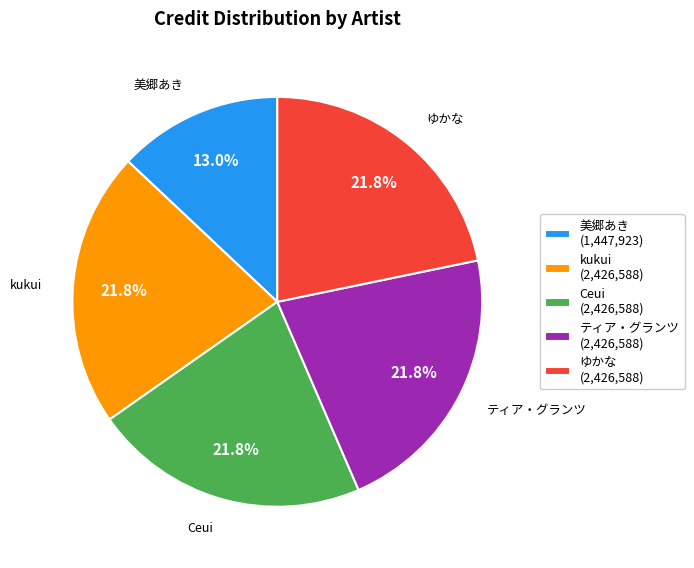

Does any single category account for the majority?

No